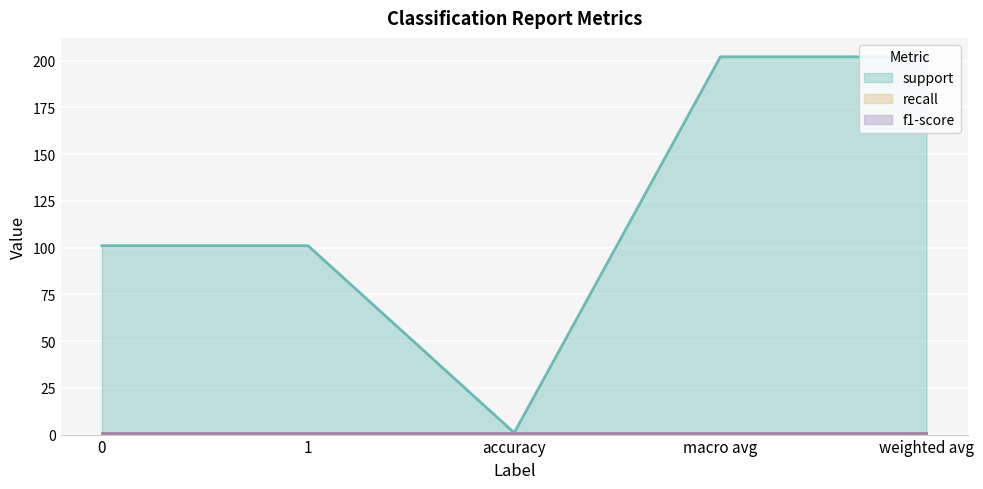

Is it true that support equals 1 at accuracy?

True